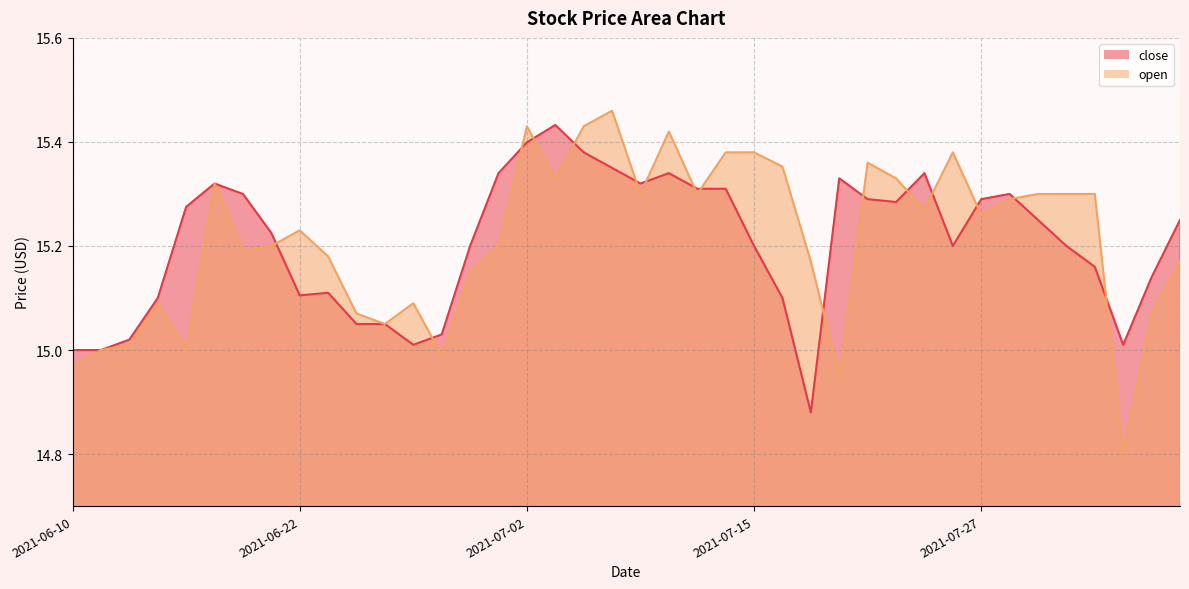

In close, how many points are lower than both neighbors (excluding endpoints)?

7